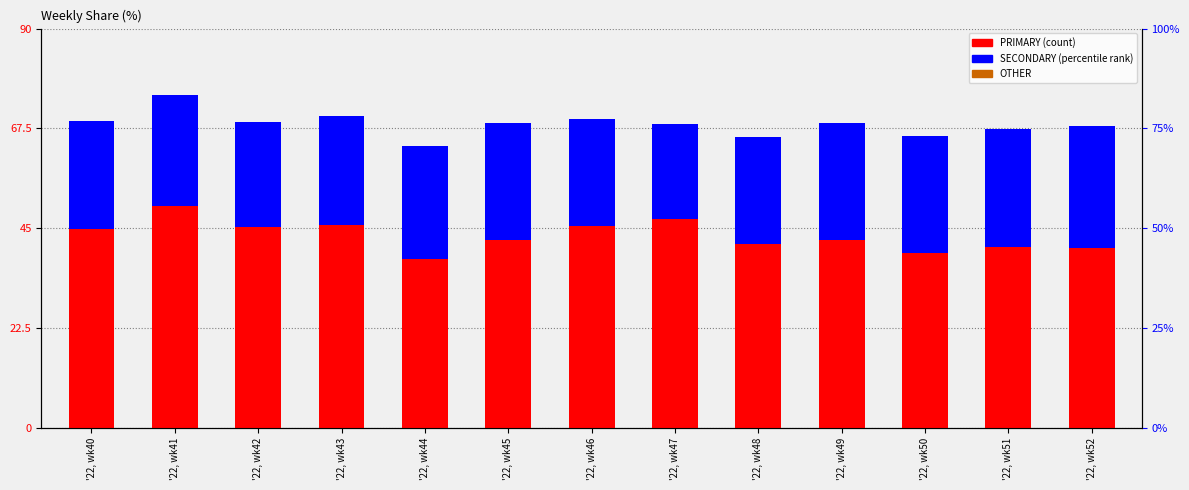

Which series has the widest spread of values?

PRIMARY